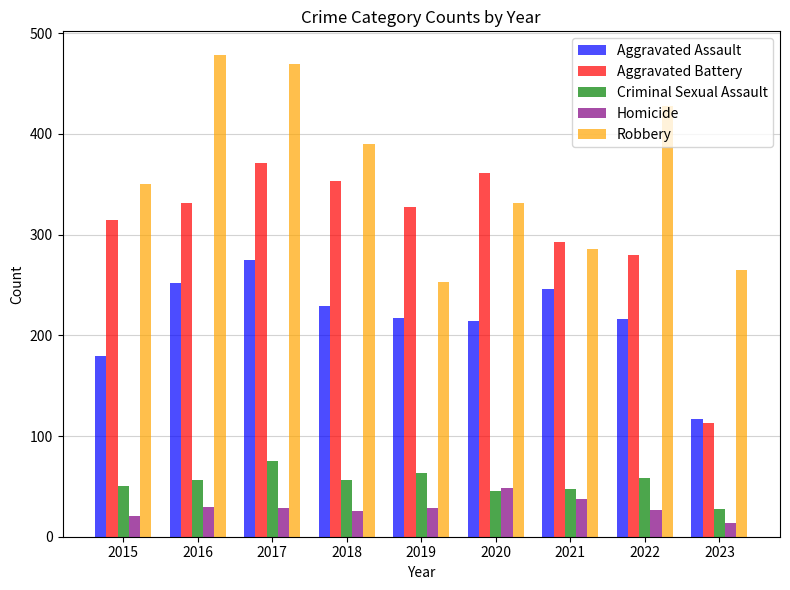

True or false: Robbery has a value of 120 at 2016.

False